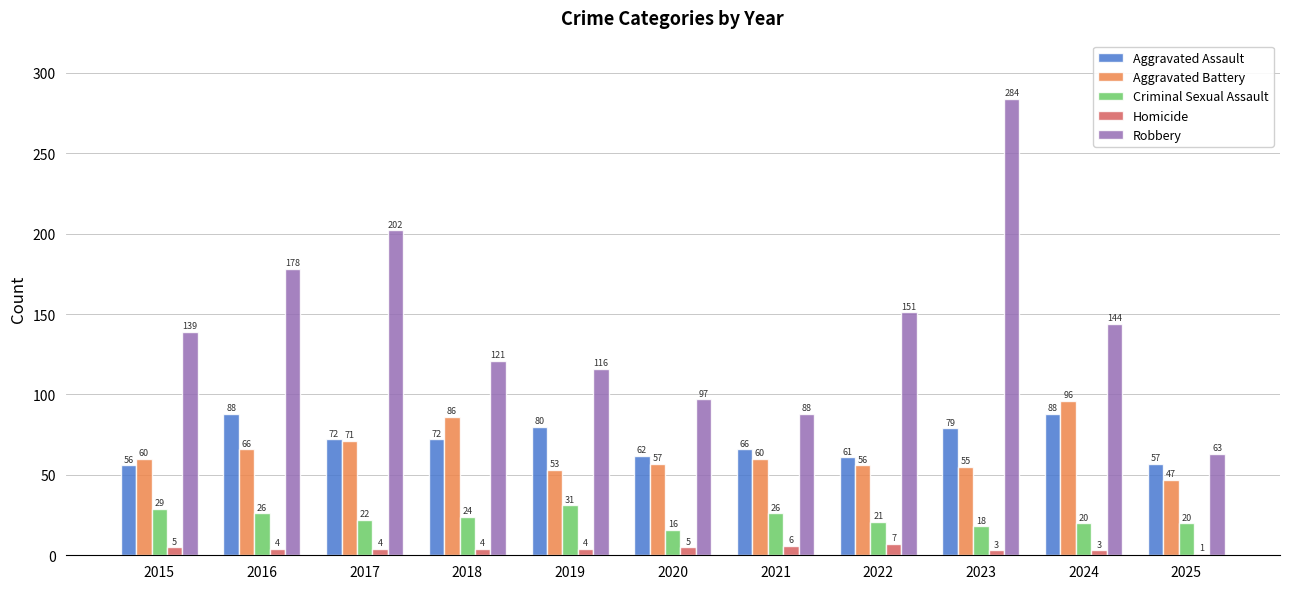

What is the difference between the maximum and second lowest values in the Robbery series?

196